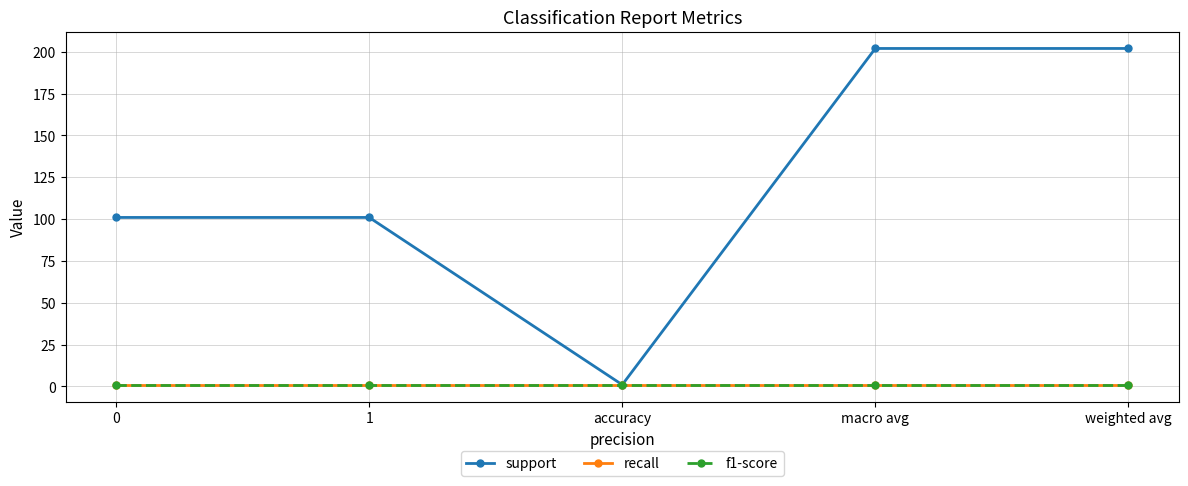

How many lines are shown in the chart?

3